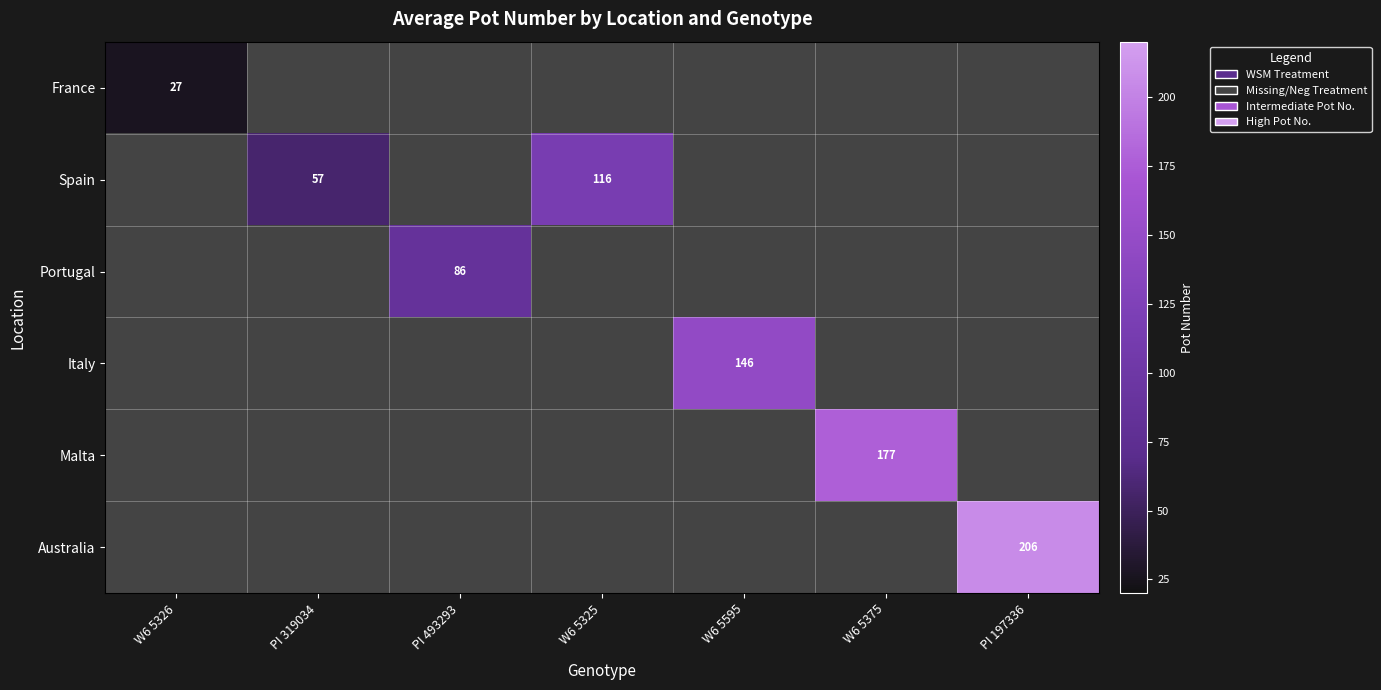

Which category has the lowest value across all series?

W6 5326